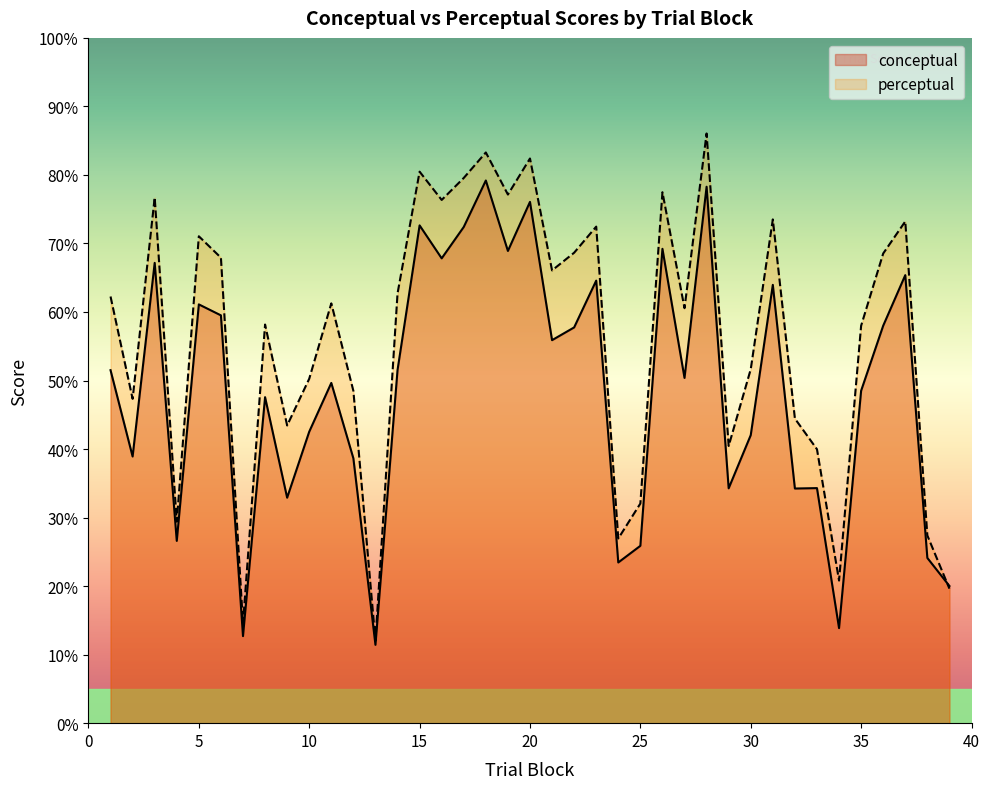

What is the value of the perceptual point at the 6th from the left?

67.9